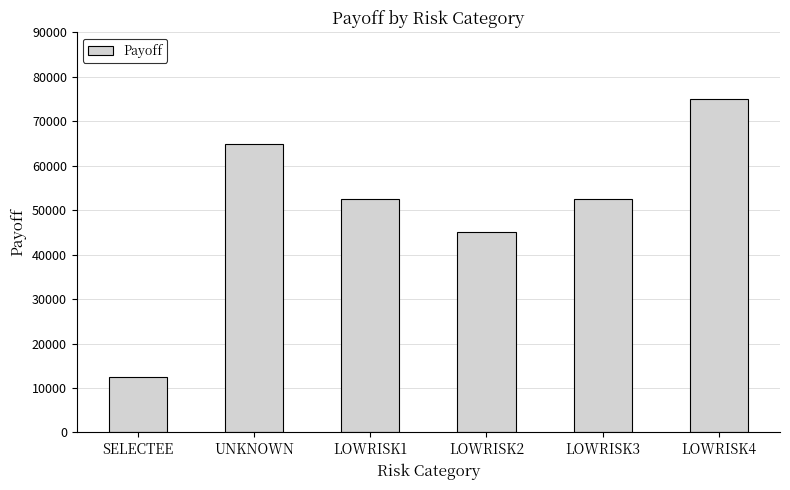

What is the sum of all values?

302299.5